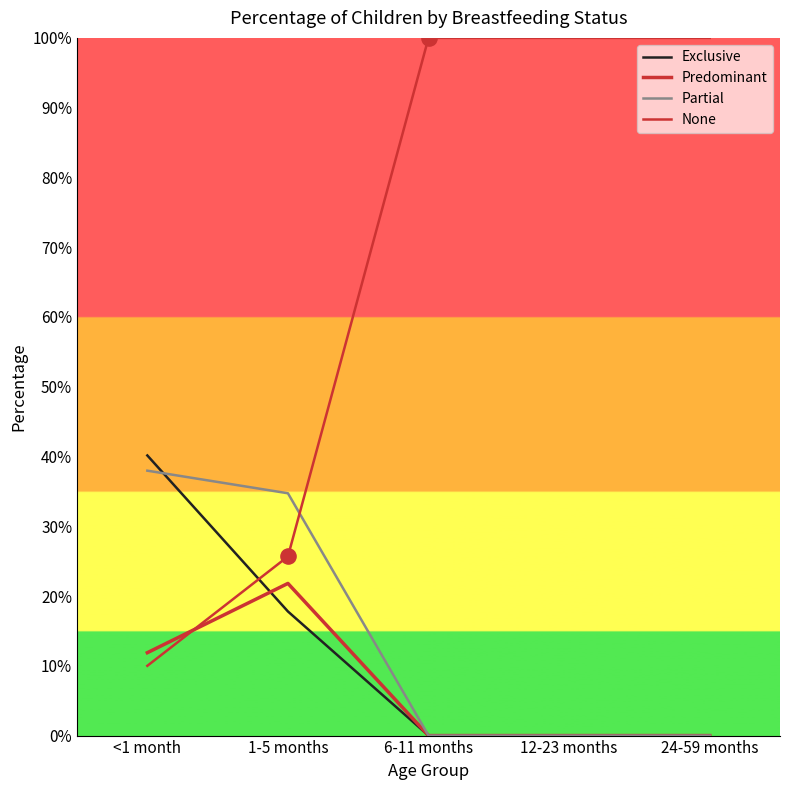

Is the value of Exclusive at <1 month greater than the value of Partial at 6-11 months?

Yes